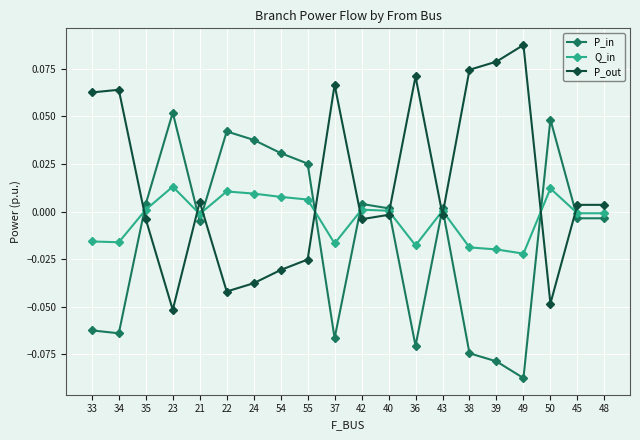

What are all the series names shown in the legend?

P_in, Q_in, P_out